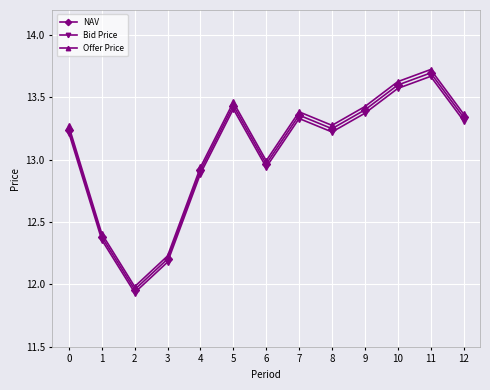

True or false: Offer Price has a value of 13.4 at 12.

True